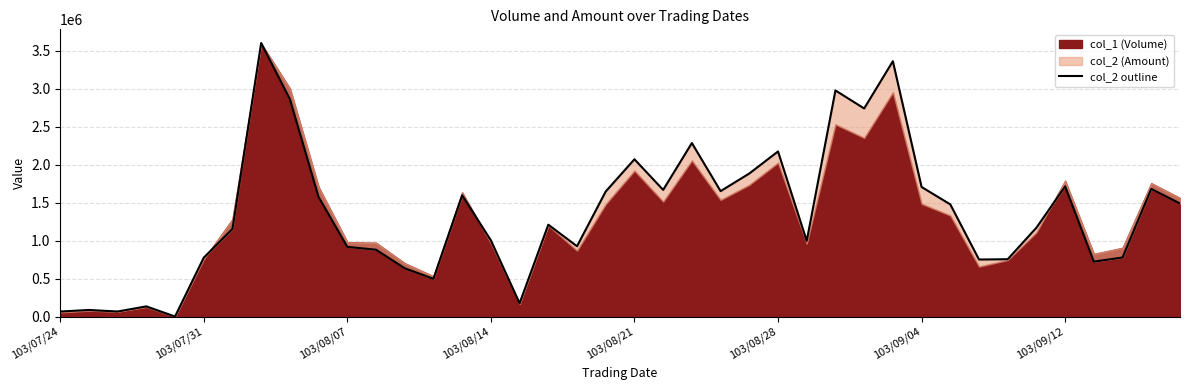

How many interior local valleys (lower than both neighbors) does the data have?

11